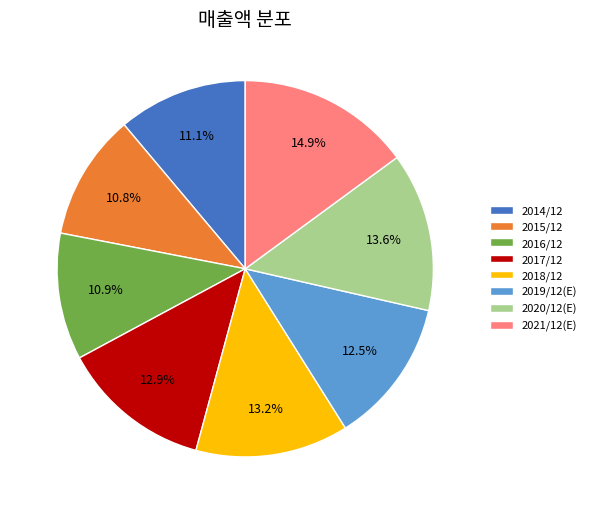

Approximately how many times larger is the value at 2019/12(E) compared to 2017/12?

1.0